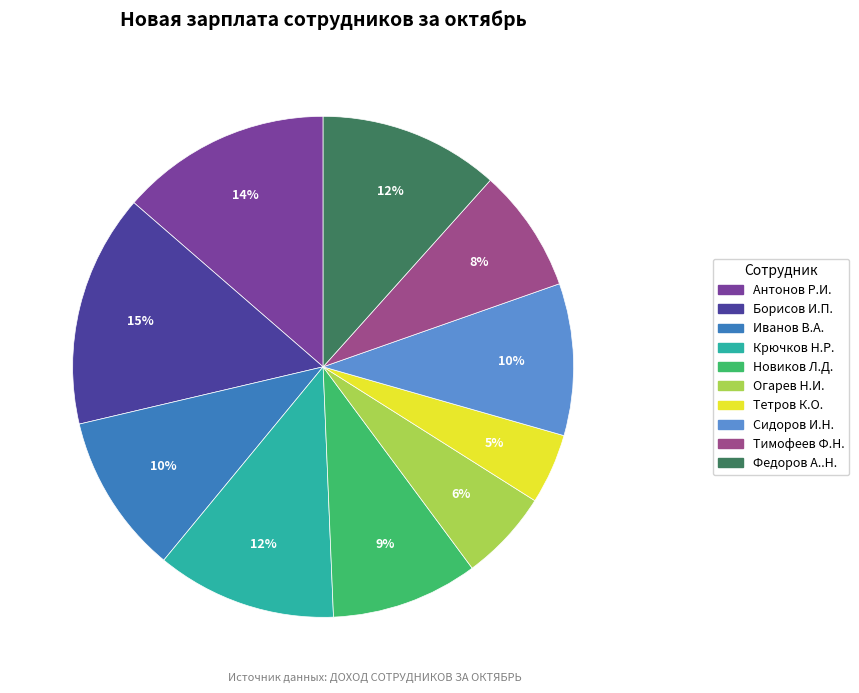

Which category has the smallest portion of the pie?

Тетров К.О.